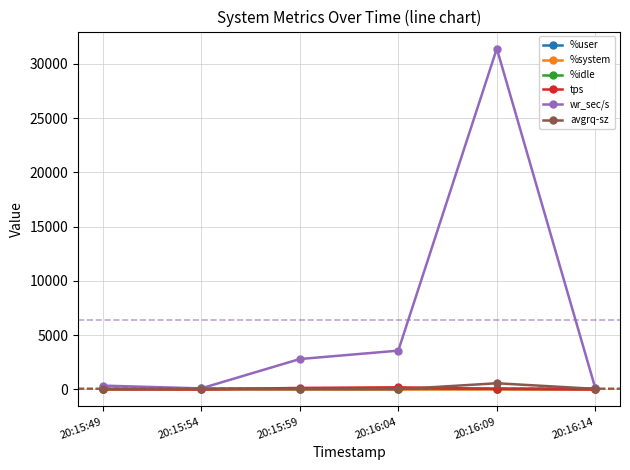

At which label is wr_sec/s closest to 15751?

20:16:04